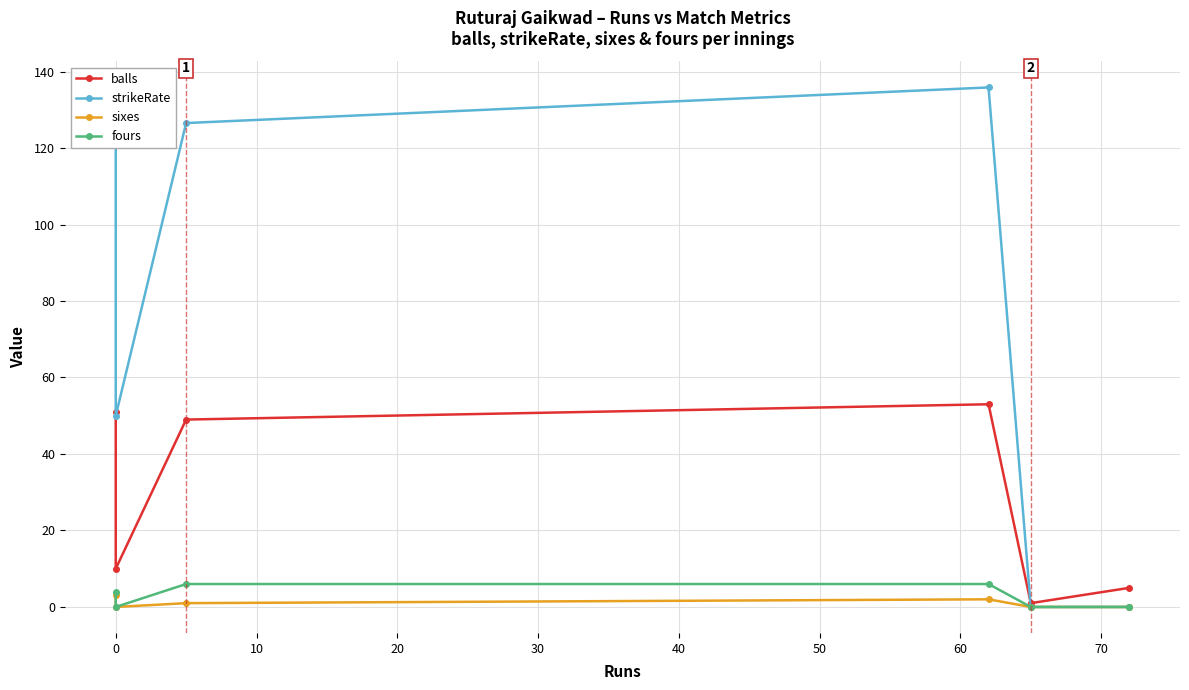

Between 10 and −10, which is larger?

−10